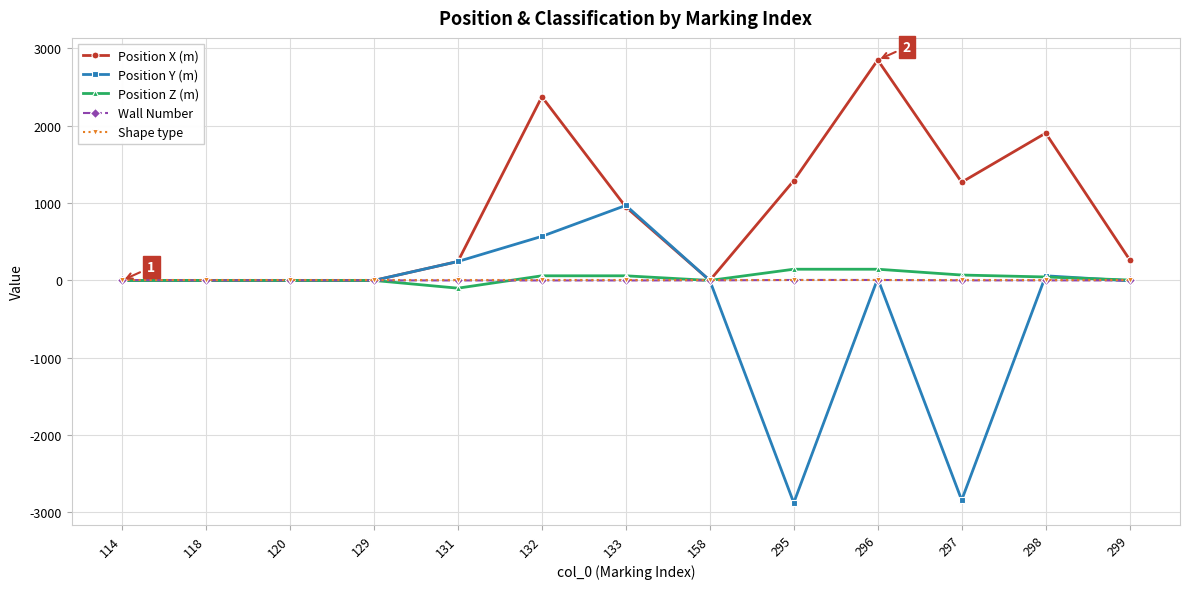

Which series has the largest total across all categories?

Position X (m)